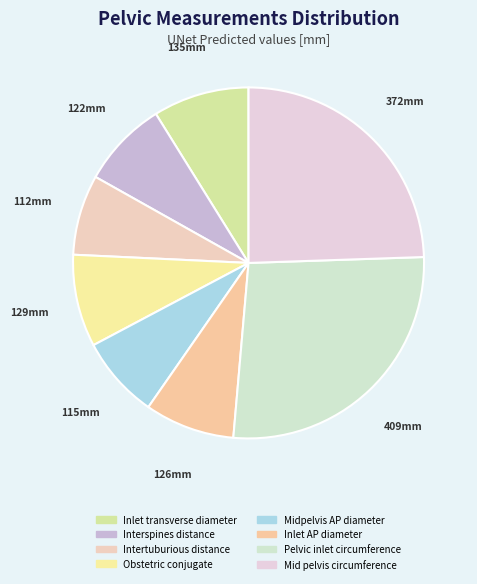

To the nearest percent, what percentage of the pie is Inlet transverse diameter?

9%